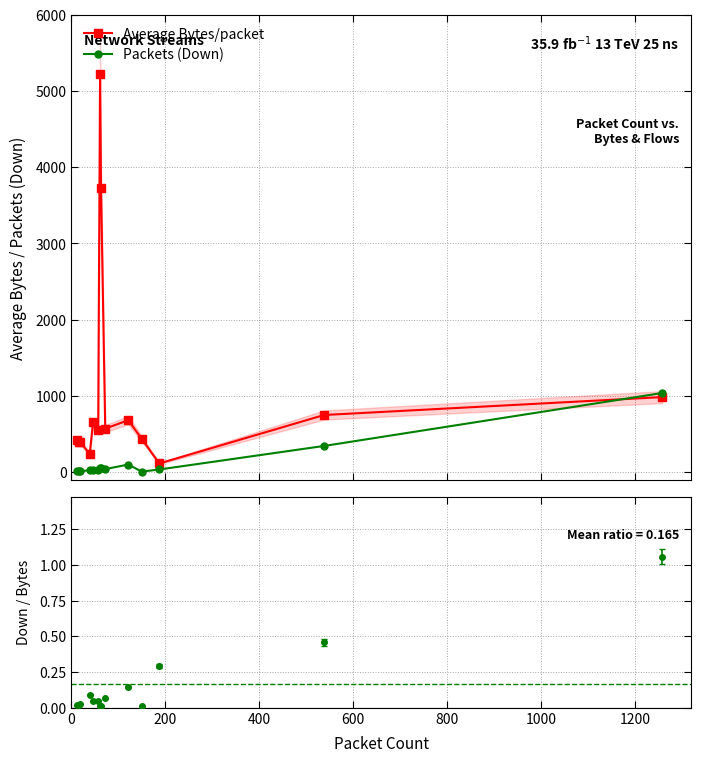

True or false: Packets (Down) and Average Bytes/packet cross at least once.

True